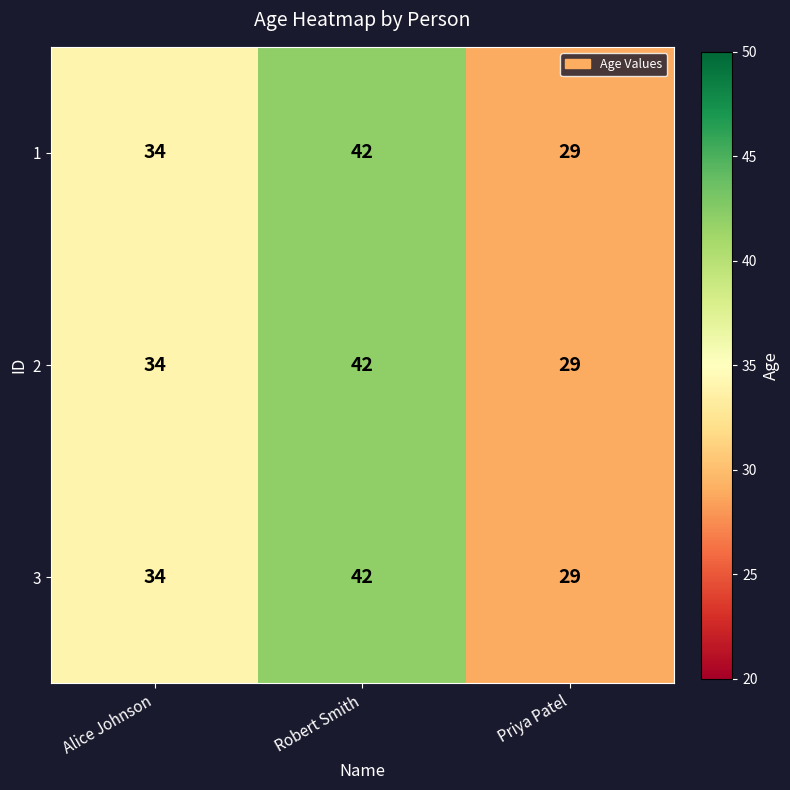

How many distinct data groups are displayed?

3